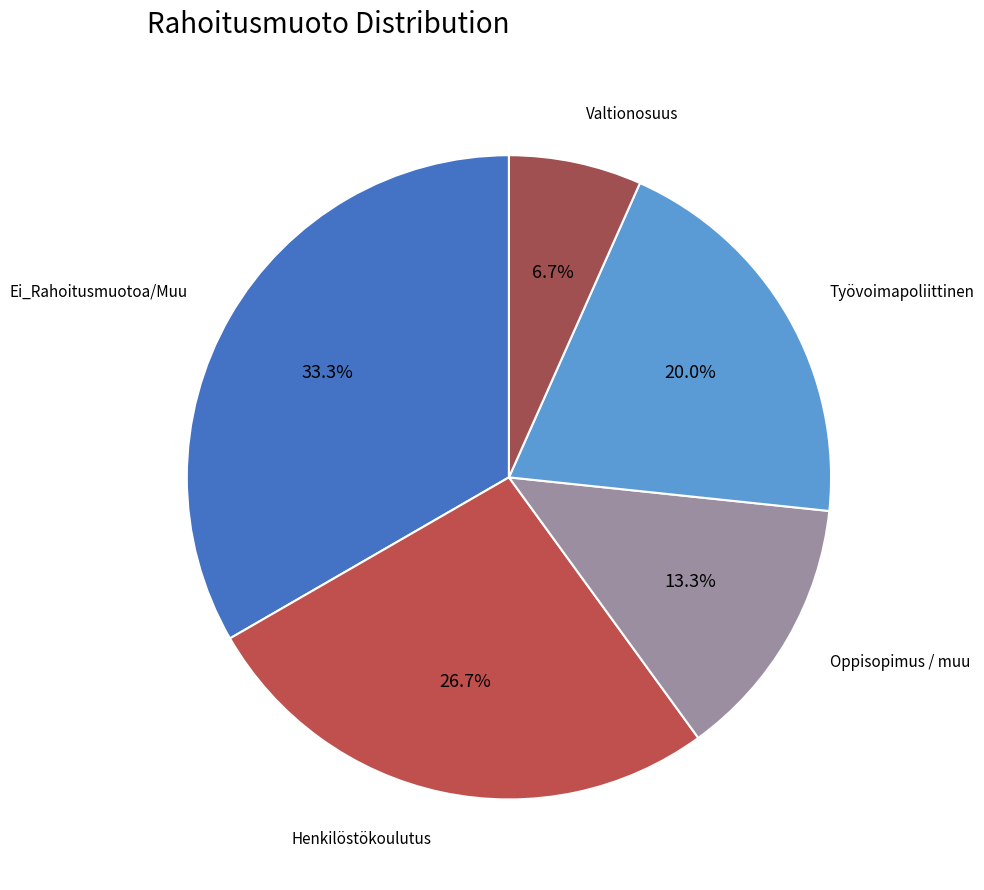

To the nearest percent, what portion does Valtionosuus represent?

7%